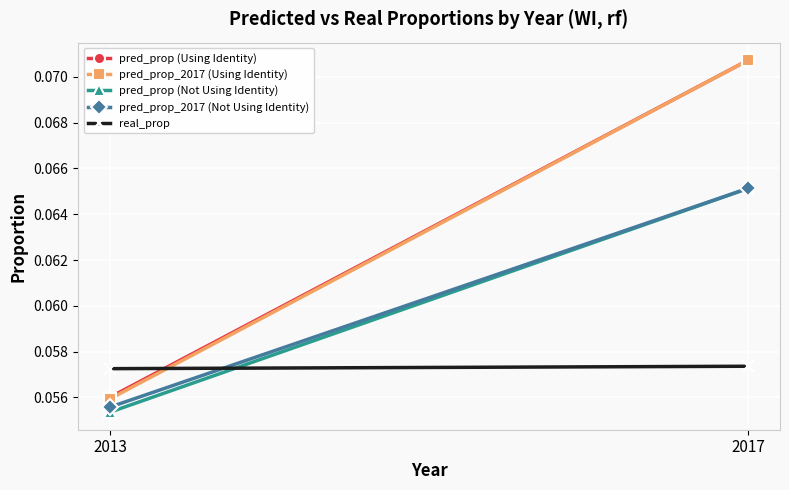

Which series has the largest range (max minus min)?

pred_prop_2017 (Using Identity)